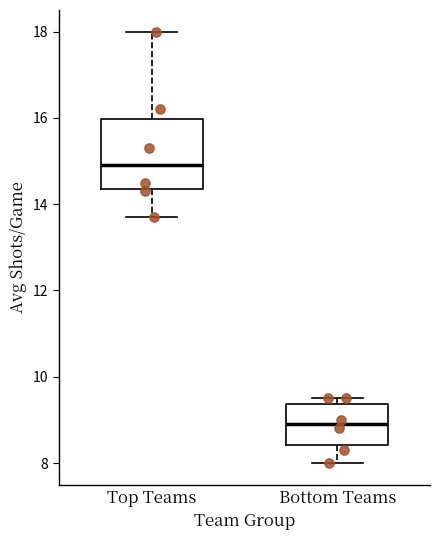

Which box's median line is the highest?

Top Teams